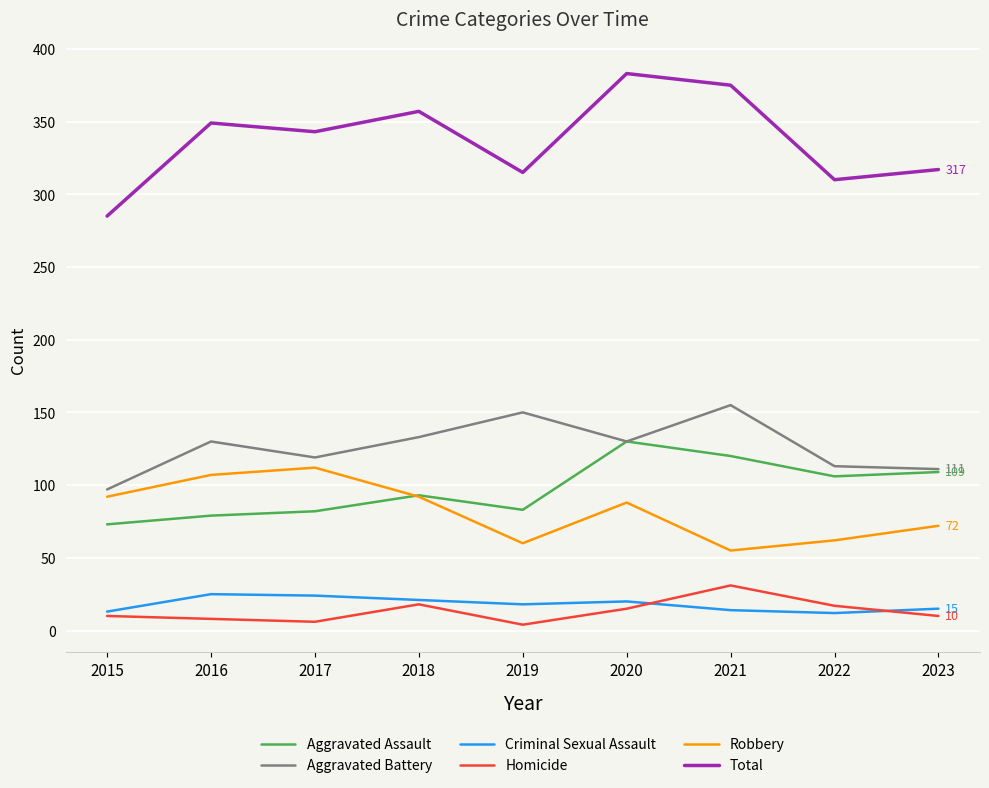

In Robbery, how many points are higher than both neighbors (excluding endpoints)?

2